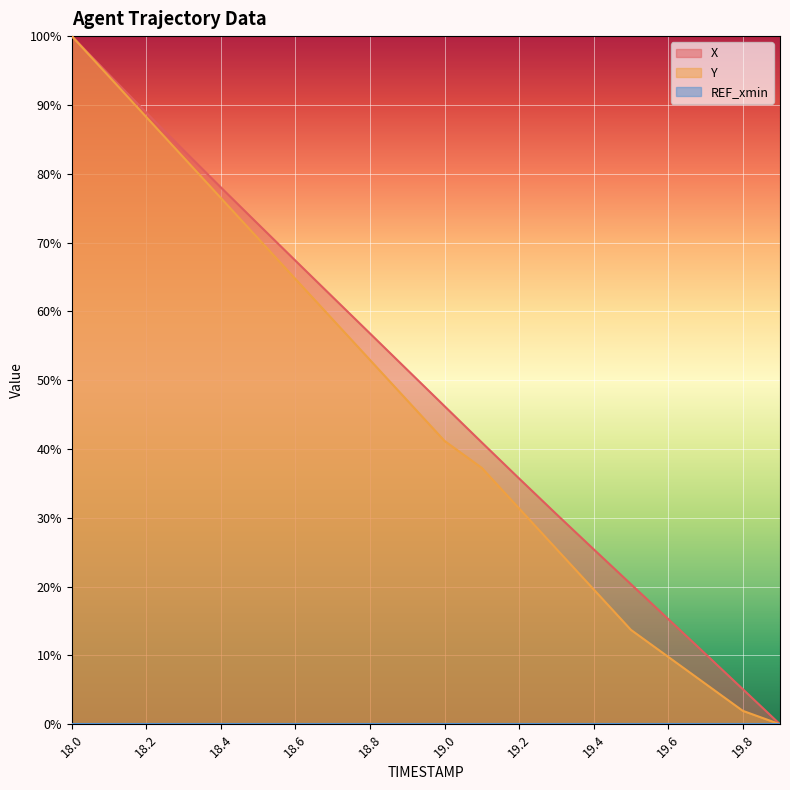

At which category is the sum across all series the highest?

18.0